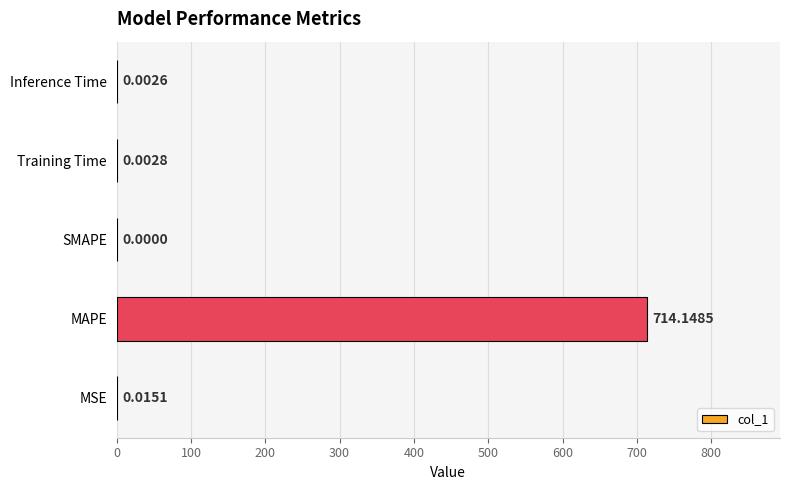

What is the greatest value displayed?

714.1